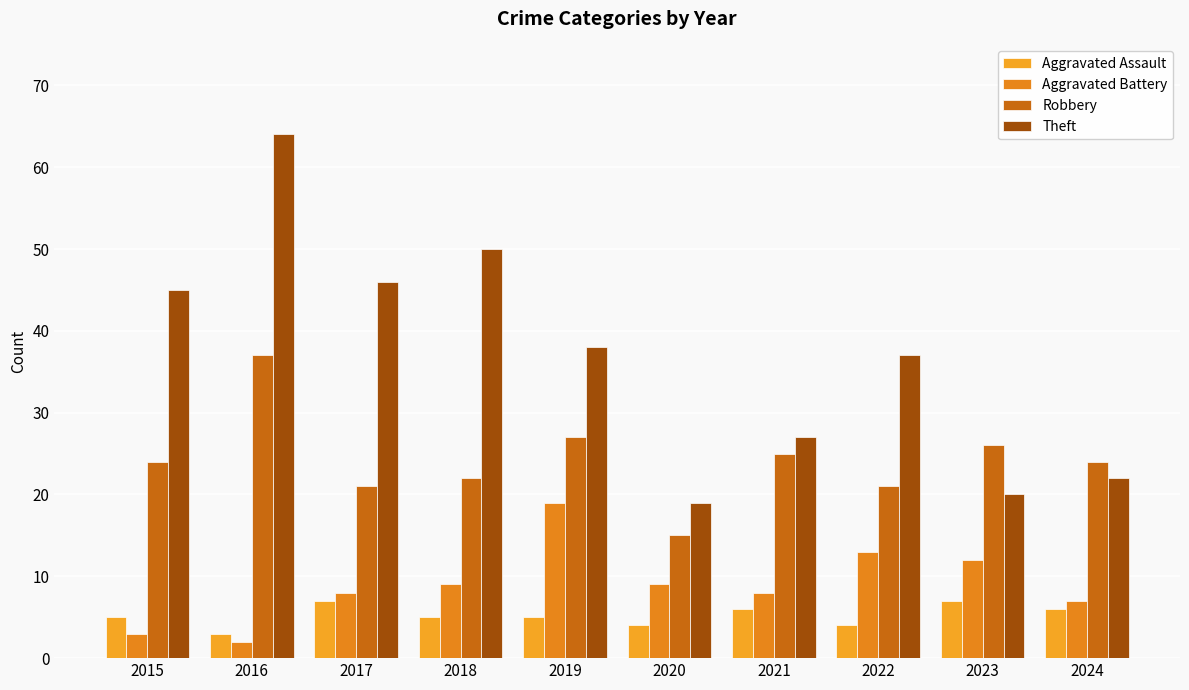

What is the total value across all series at 2015?

77